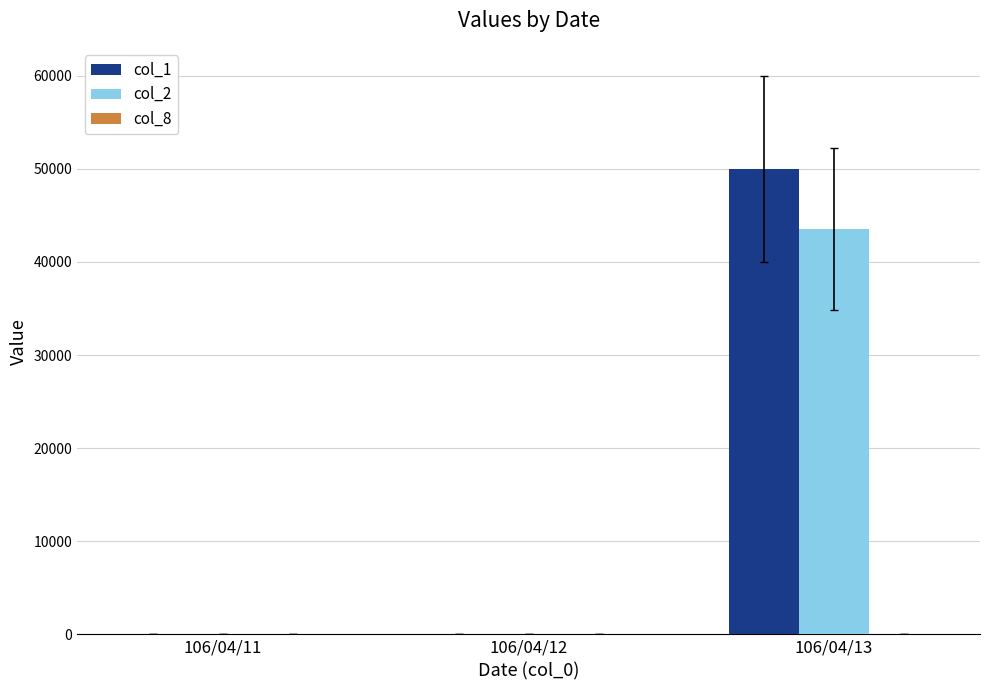

The value of col_2 at 106/04/11 is 0. True or false?

True